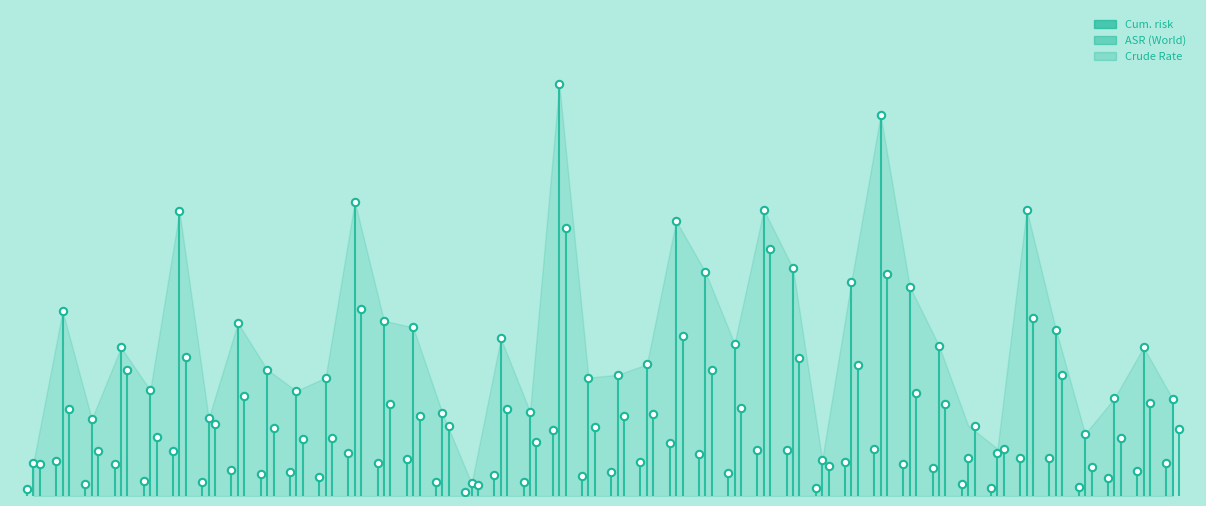

At how many categories does at least one series exceed 9?

35